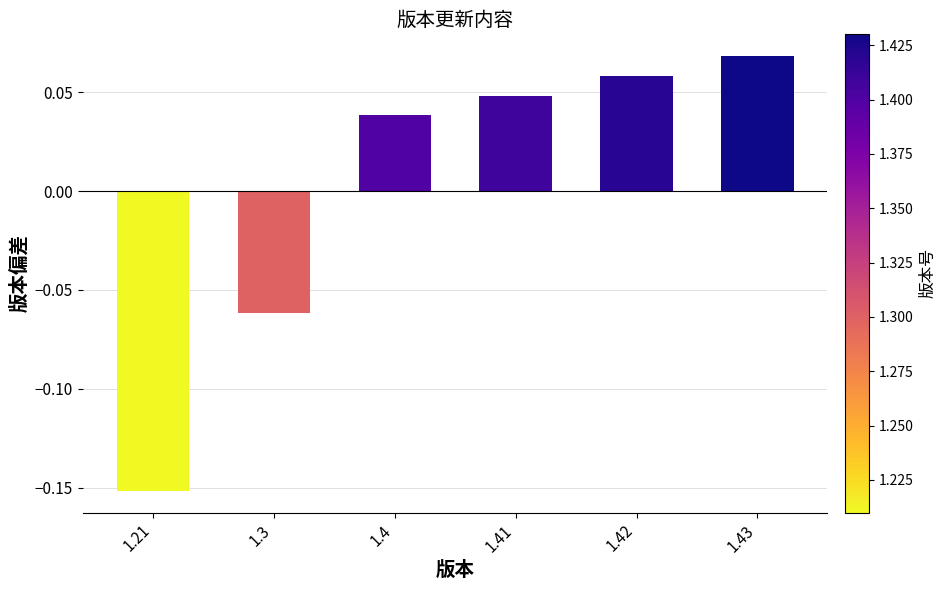

List the labels in order of value, smallest first.

1.21, 1.3, 1.4, 1.41, 1.42, 1.43